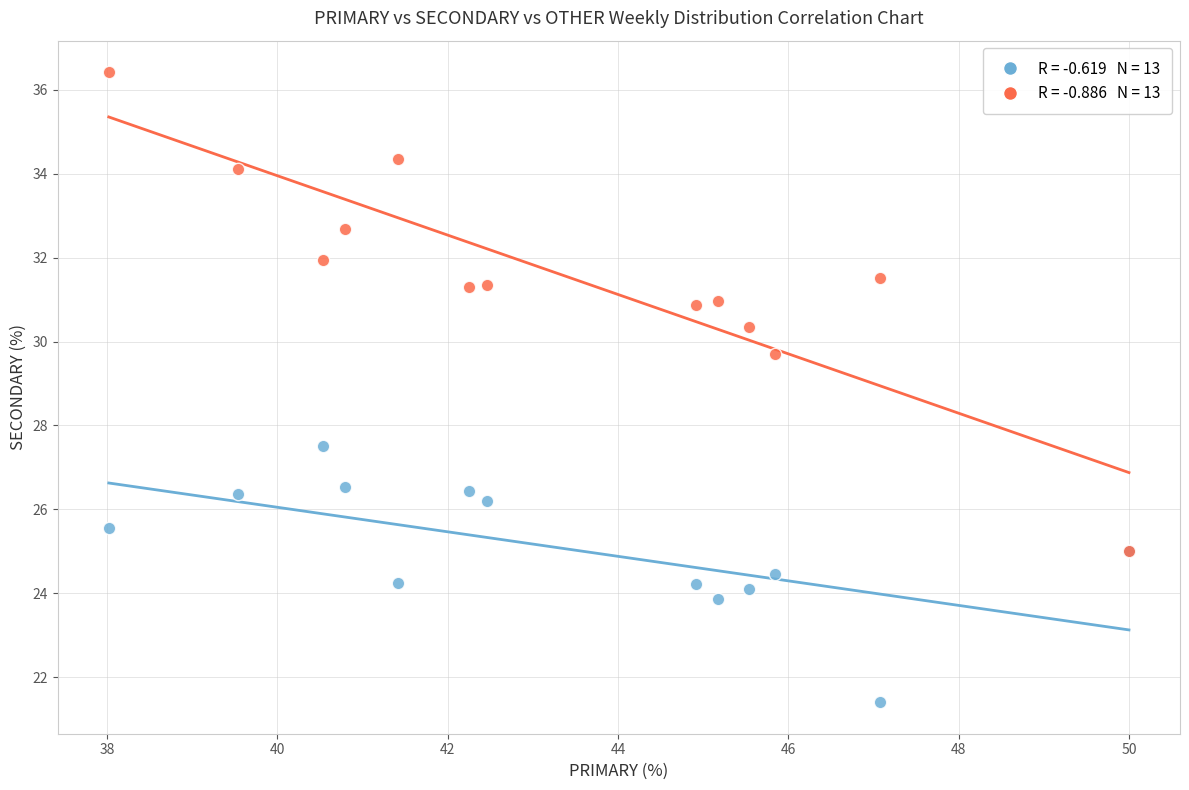

Across all series, what Y value is closest to 28?

27.5